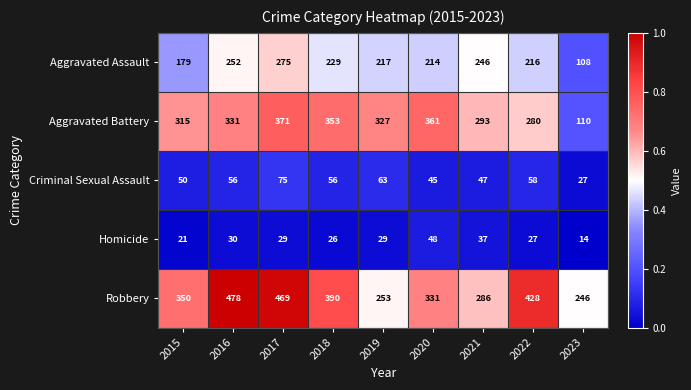

Where does the Homicide series first go above 29?

2016